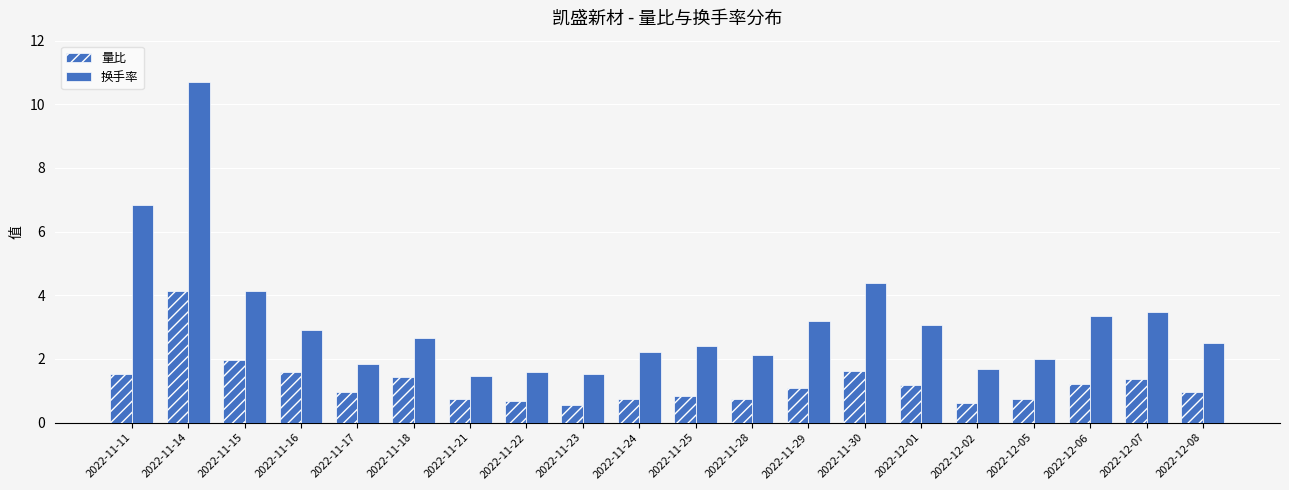

What is the maximum value for 量比?

4.1